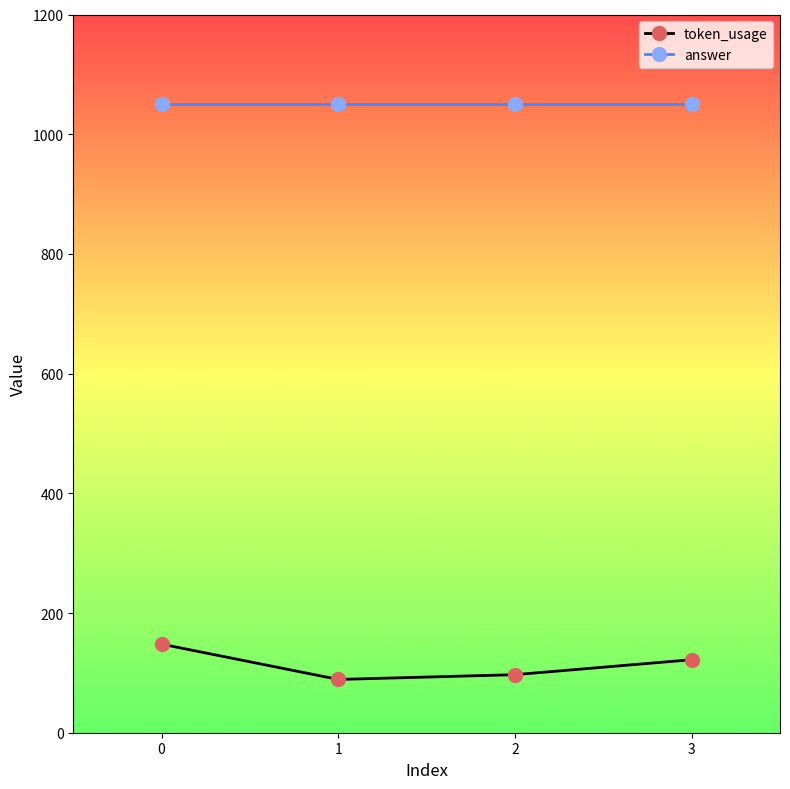

The value of answer at 3 is 1050. True or false?

True